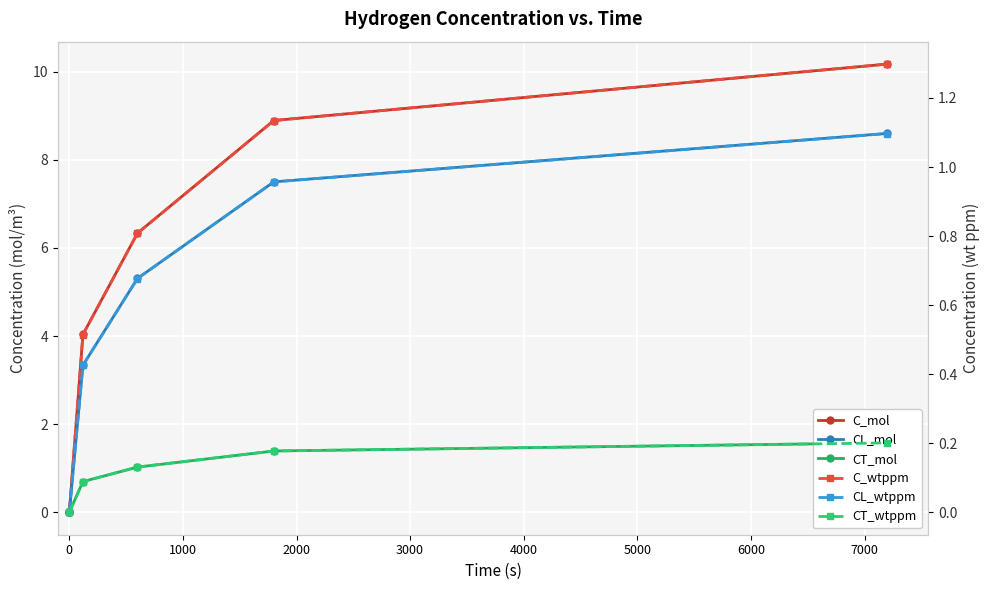

True or false: CT_mol and CL_wtppm cross at least once.

False